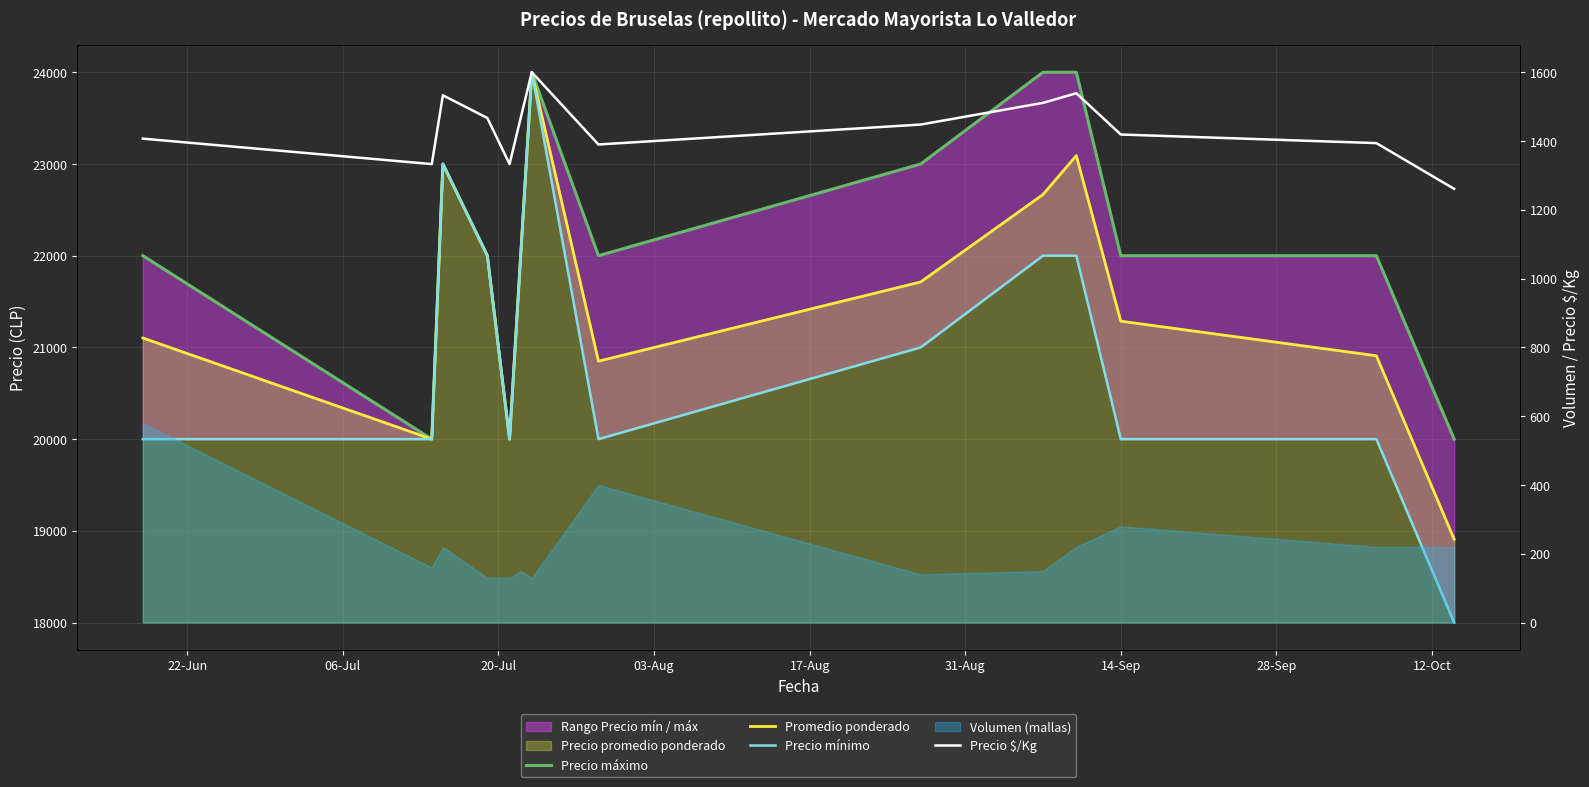

Reading right to left, list all the values displayed in this chart.

Precio máximo: 20000	22000	22000	24000	24000	23000	22000	24000	22000	20000	22000	23000	20000	22000
Promedio ponderado: 18909	20909	21286	23091	22667	21714	20850	24000	22000	20000	22000	23000	20000	21103
Precio mínimo: 18000	20000	20000	22000	22000	21000	20000	24000	22000	20000	22000	23000	20000	20000
Precio $/Kg: 1261	1394	1419	1539	1511	1448	1390	1600	1467	1333	1467	1533	1333	1407